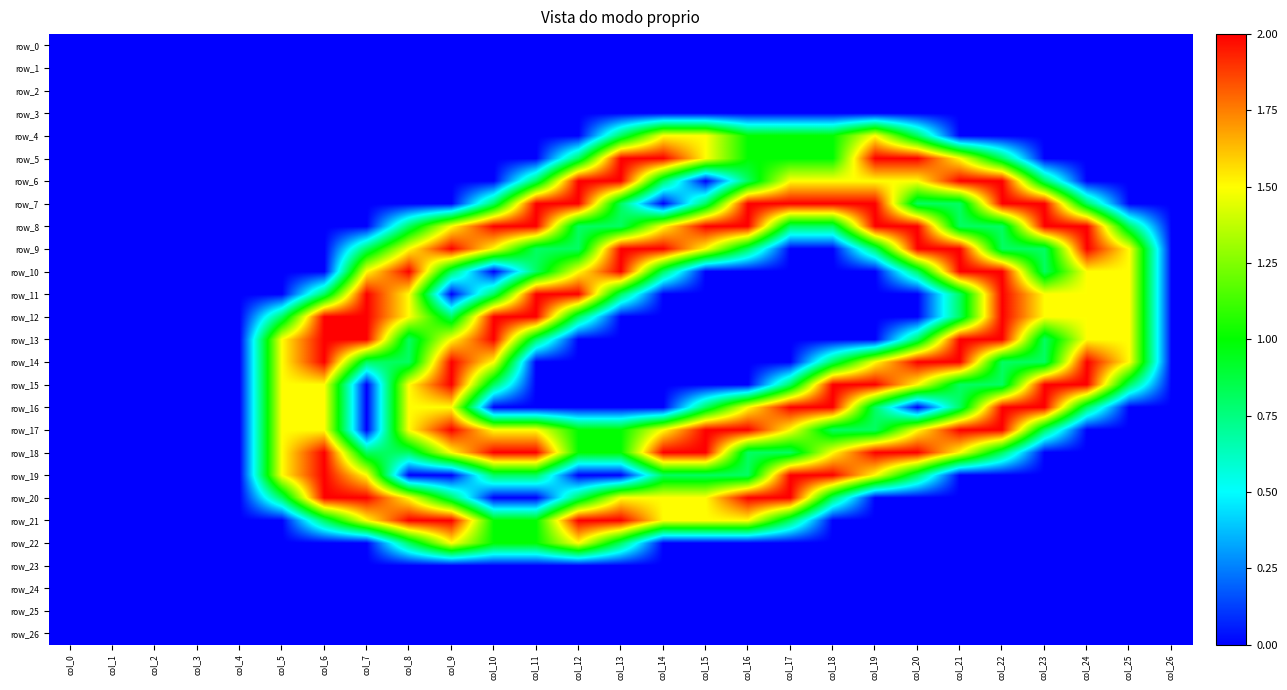

At which category is the sum across all series the highest?

col_22